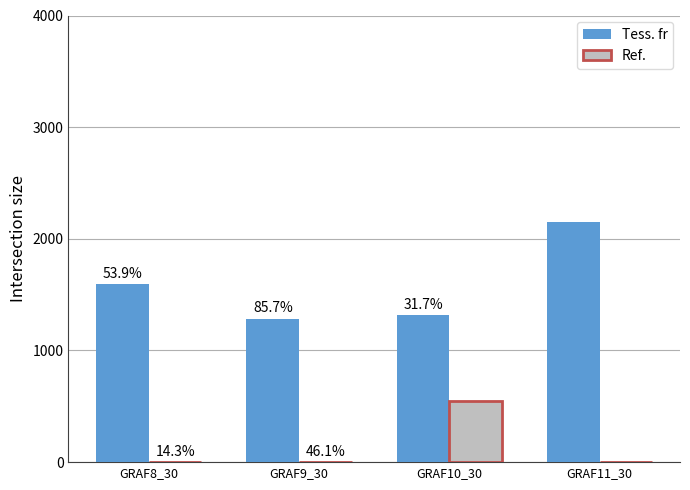

What is the label of the 4th bar from the left?

GRAF11_30